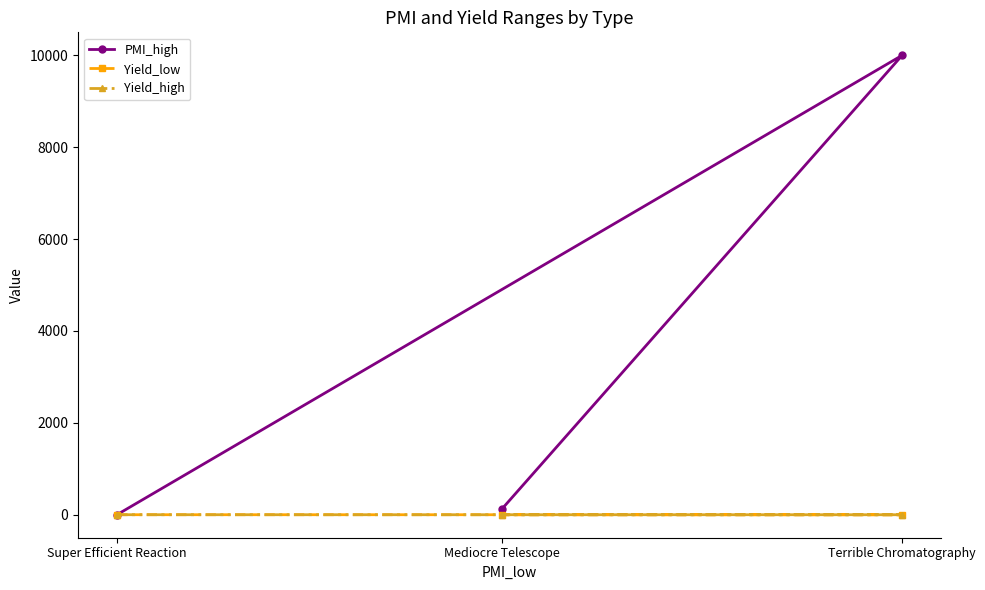

Is it true that PMI_high equals 9.0 at Super Efficient Reaction?

False